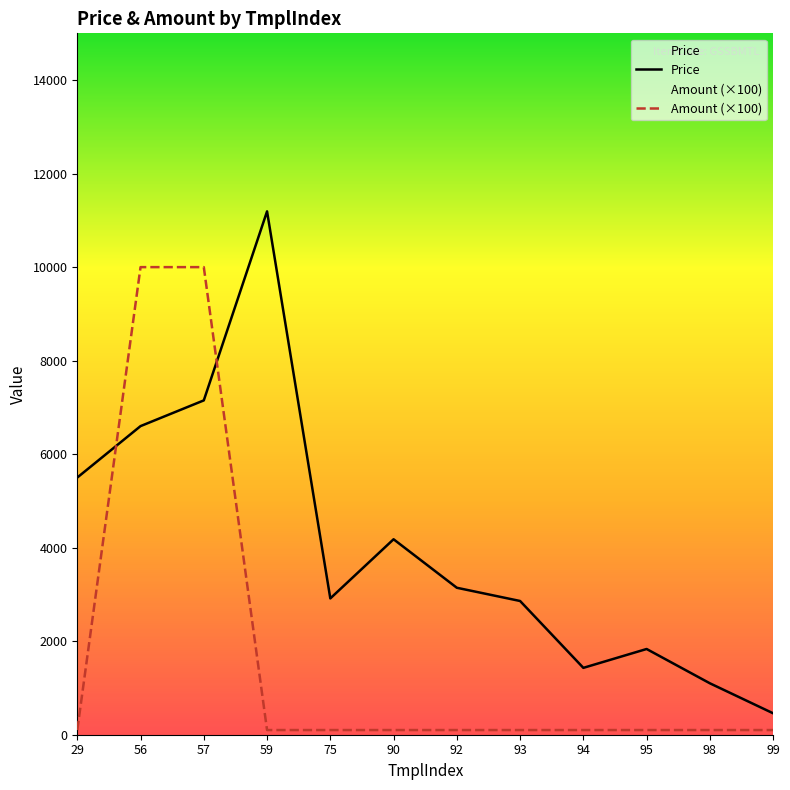

Is the value of Price at 59 greater than the value of Amount (×100) at 93?

Yes